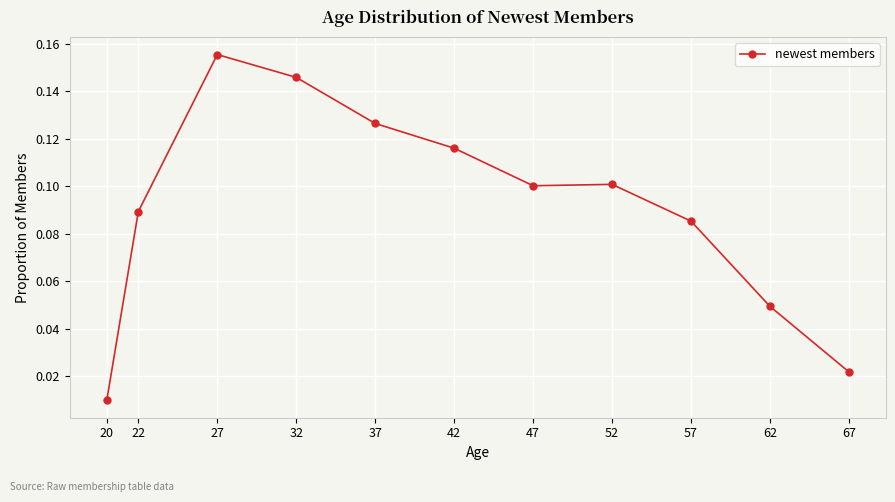

What is the sum of all values?

1.0